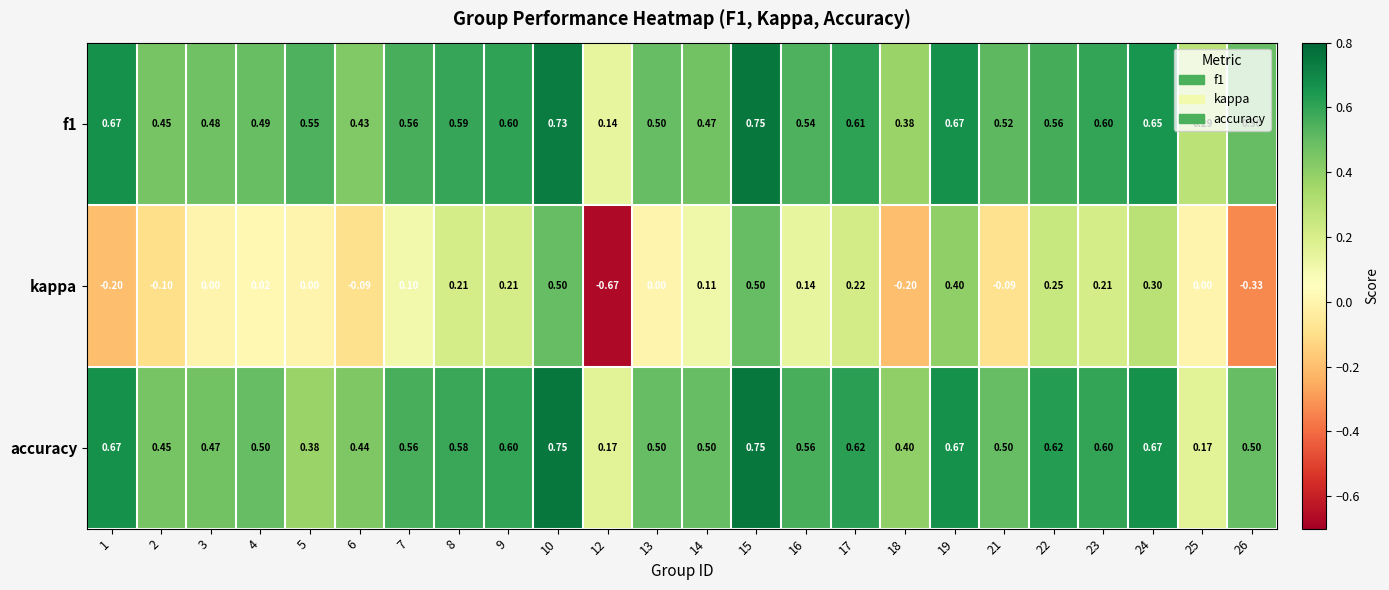

Is the value of f1 at 22 greater than the value of kappa at 6?

Yes